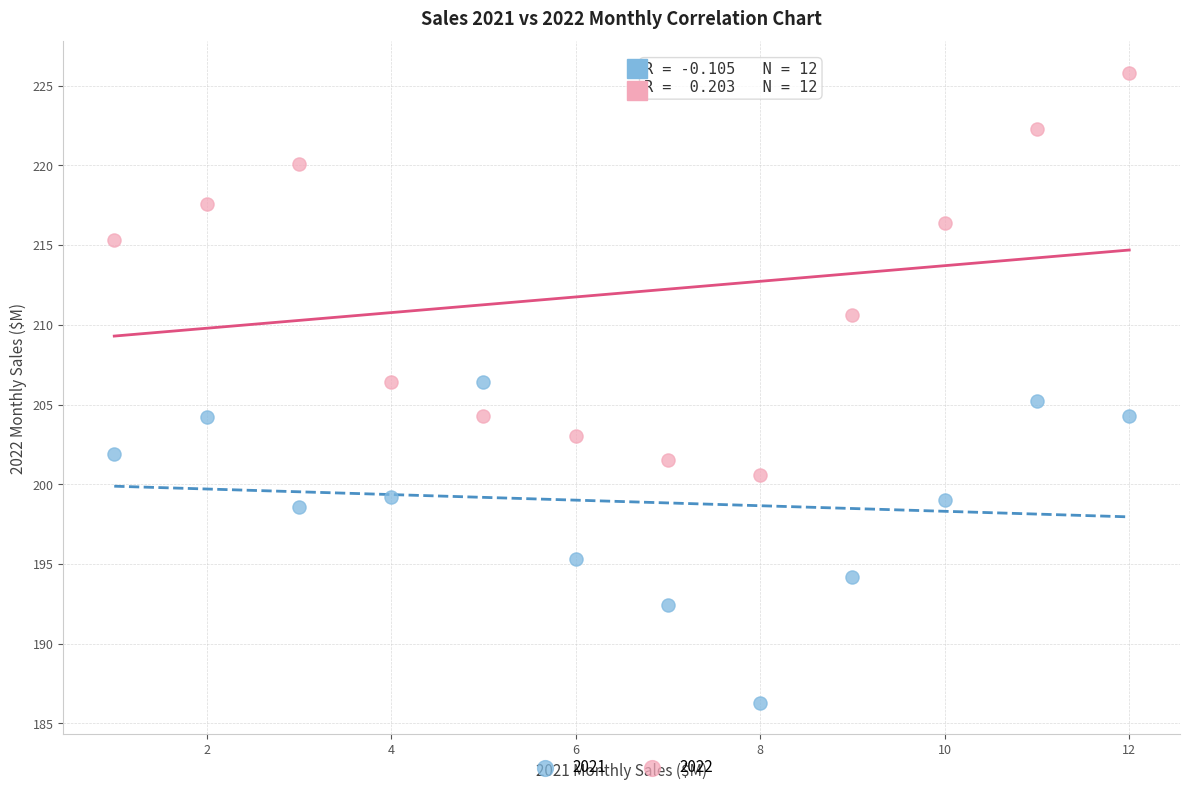

What are all the series names shown in the legend?

2021, 2022